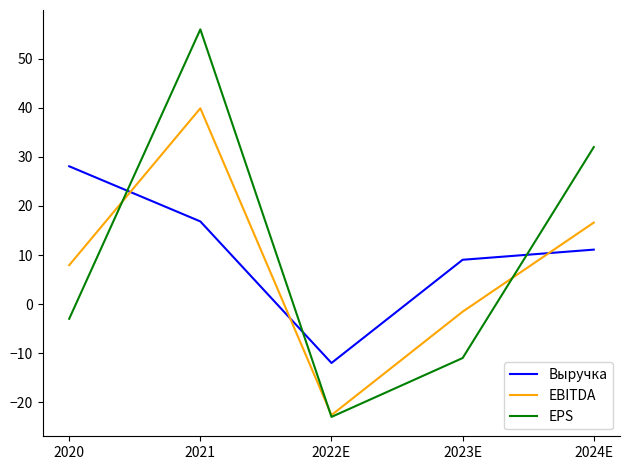

Which series has the largest range (max minus min)?

EPS